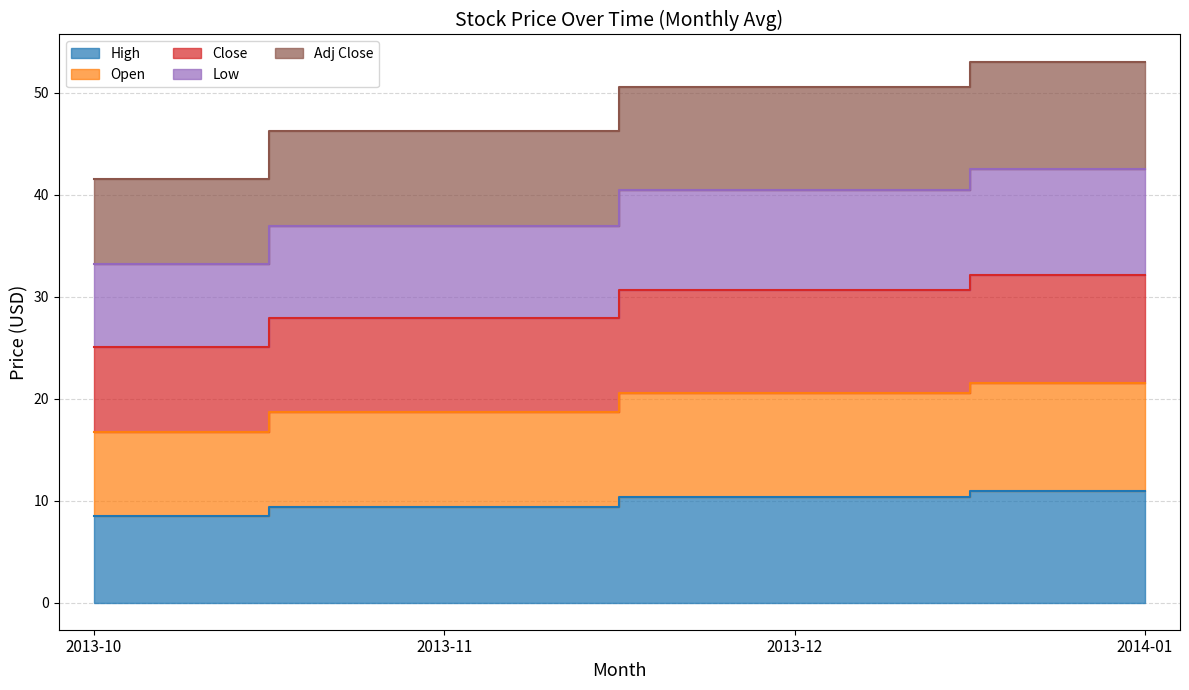

Is it true that Open equals 16.8 at 2013-10?

True